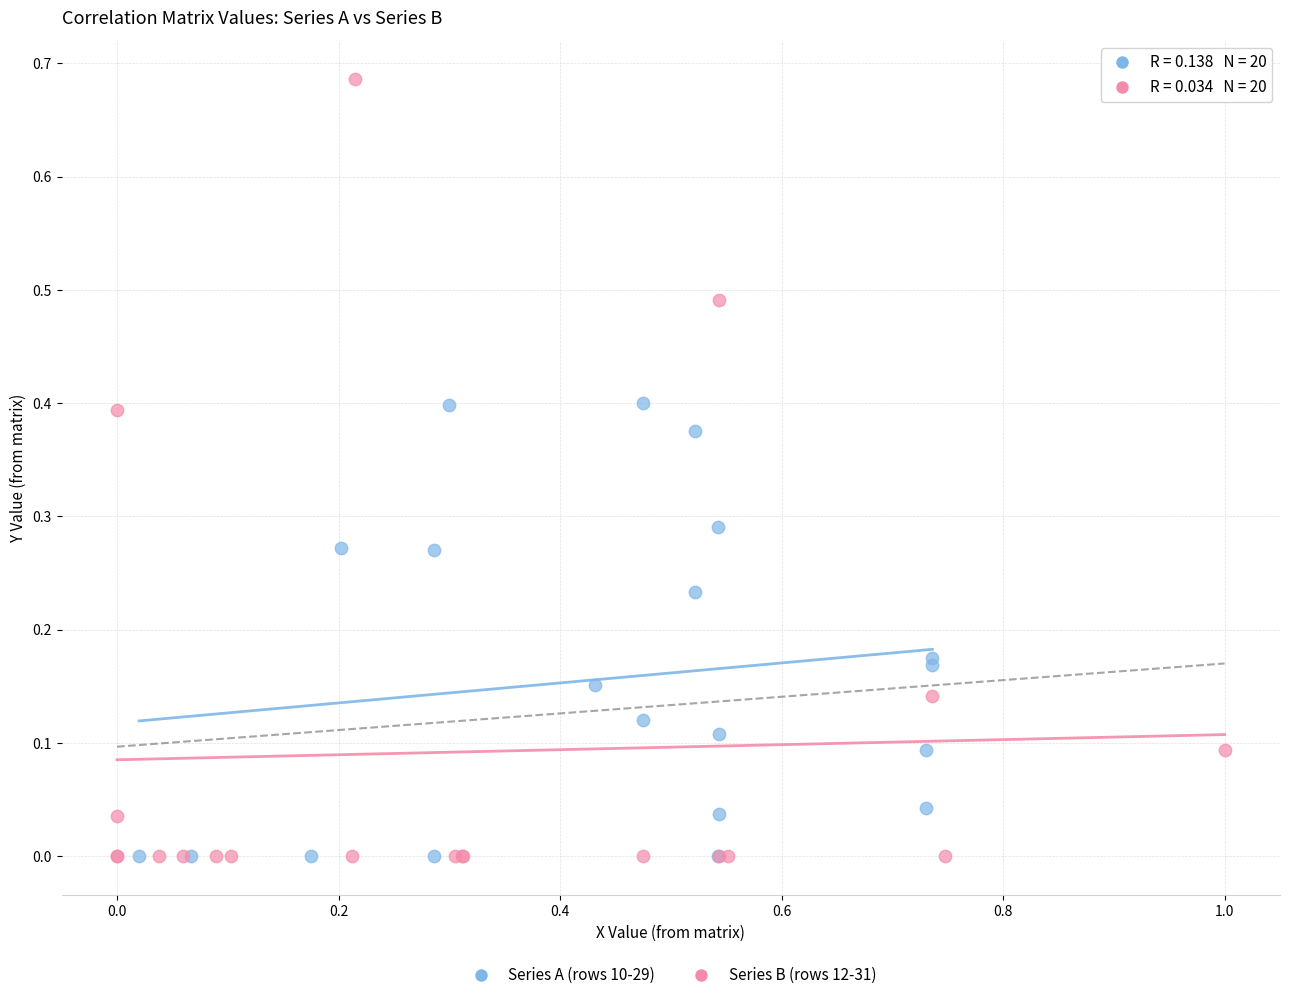

Which series reaches the maximum Y coordinate?

Series B (rows 12-31)